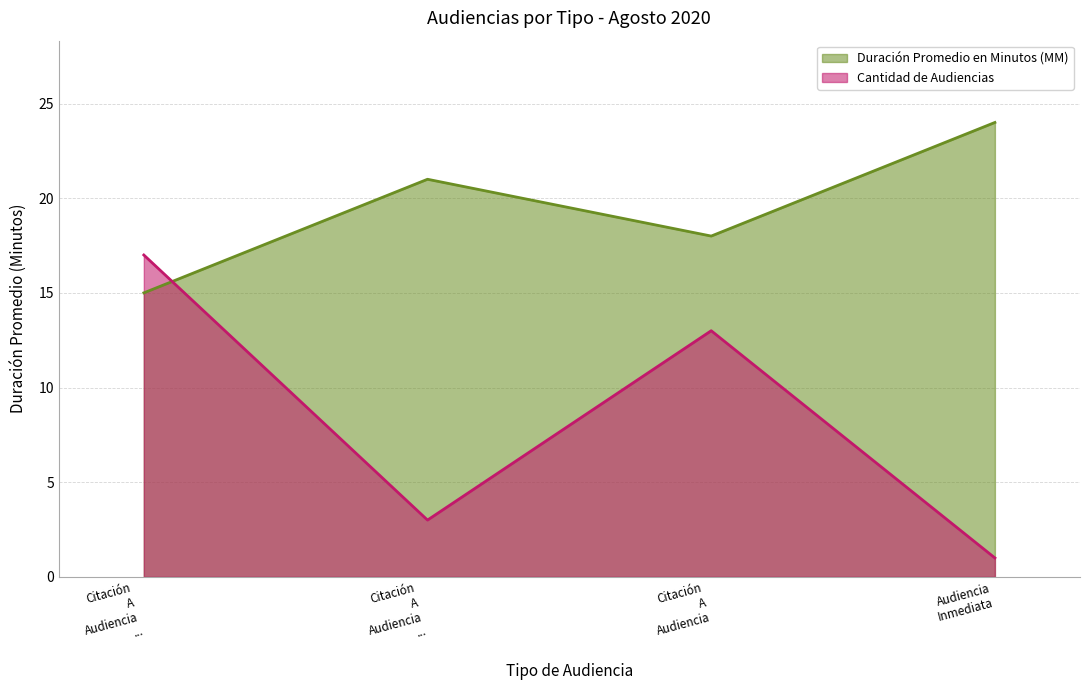

Which category has the highest value across all series?

Audiencia
Inmediata